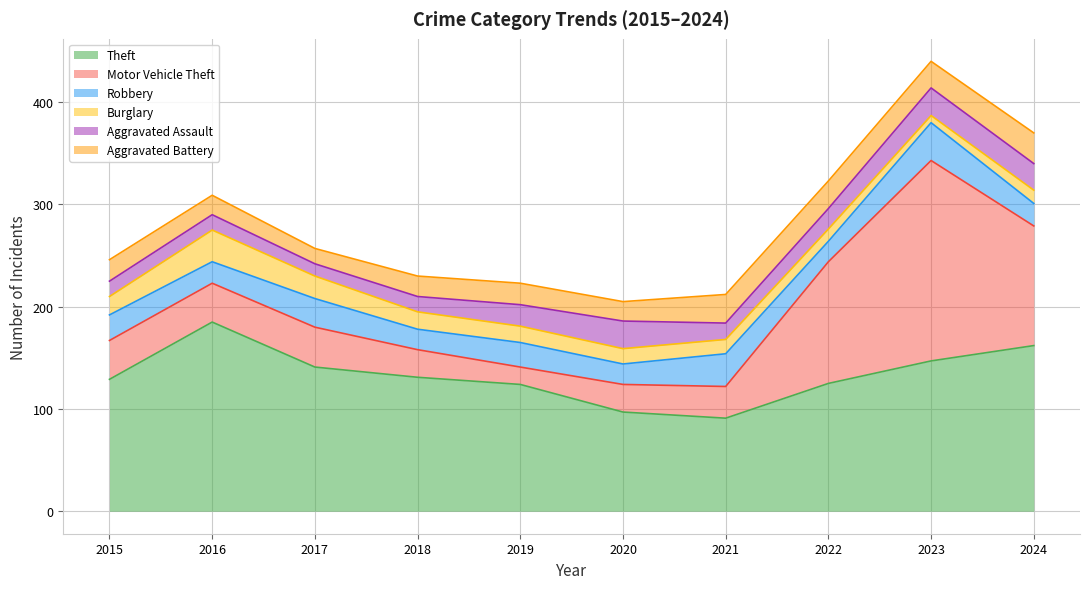

Between 2015 and 2021, which is larger?

2015